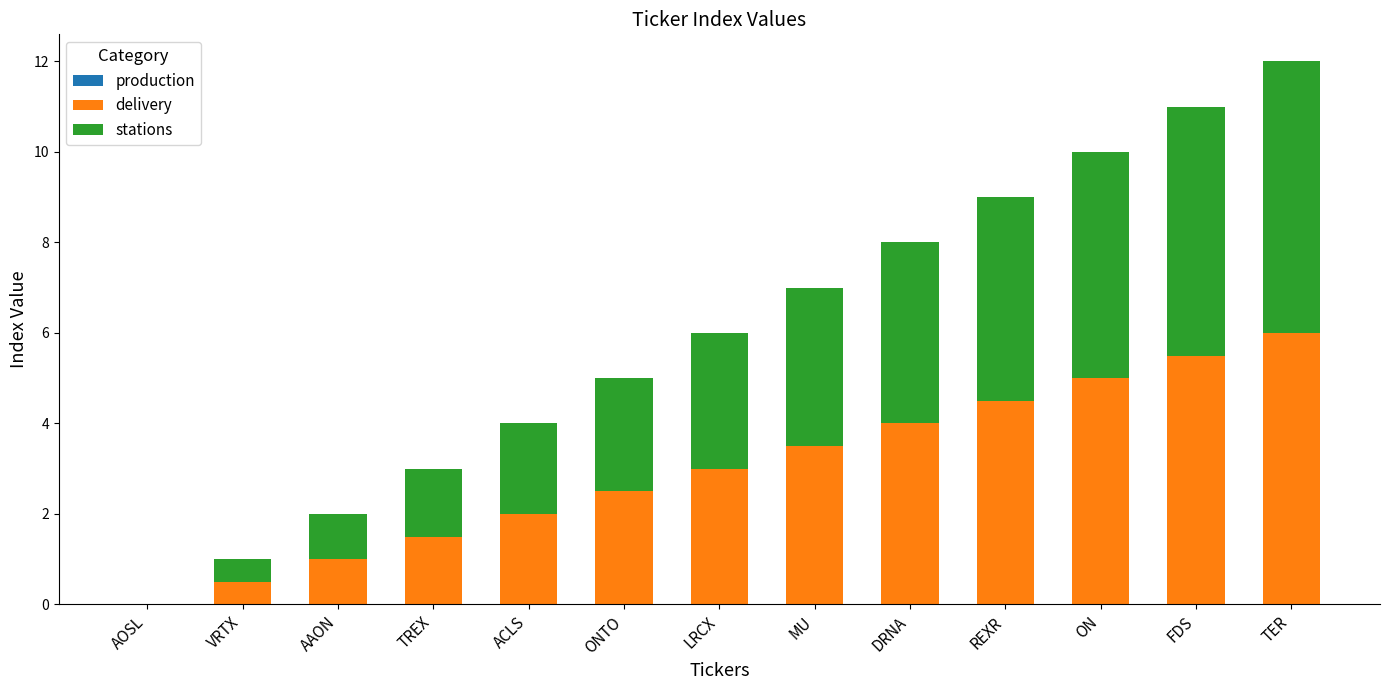

What is the sum of all delivery values?

39.0